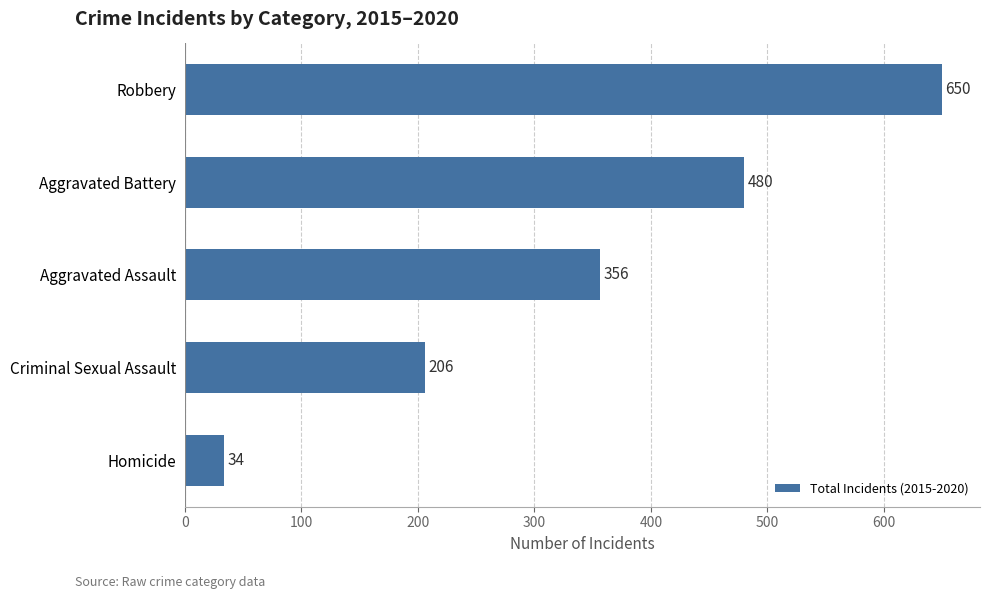

Reading top to bottom, extract all data points from this chart.

650	480	356	206	34